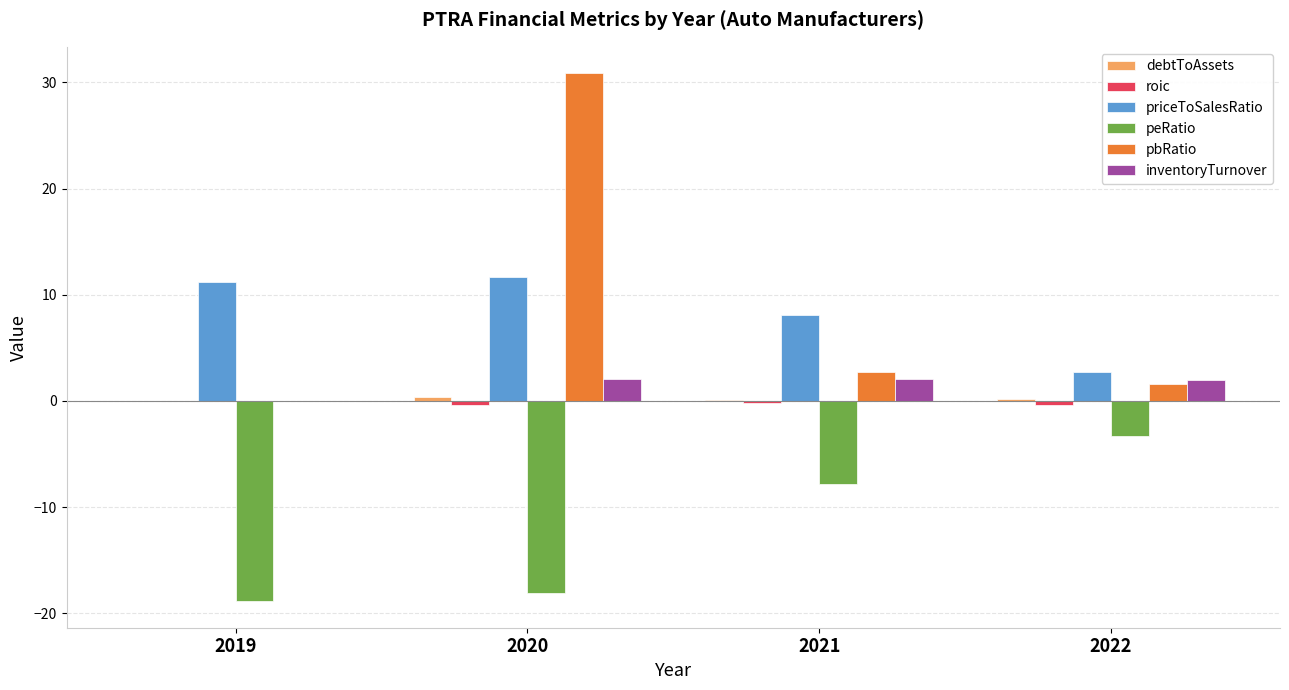

What is the sum of all peRatio values?

-48.1